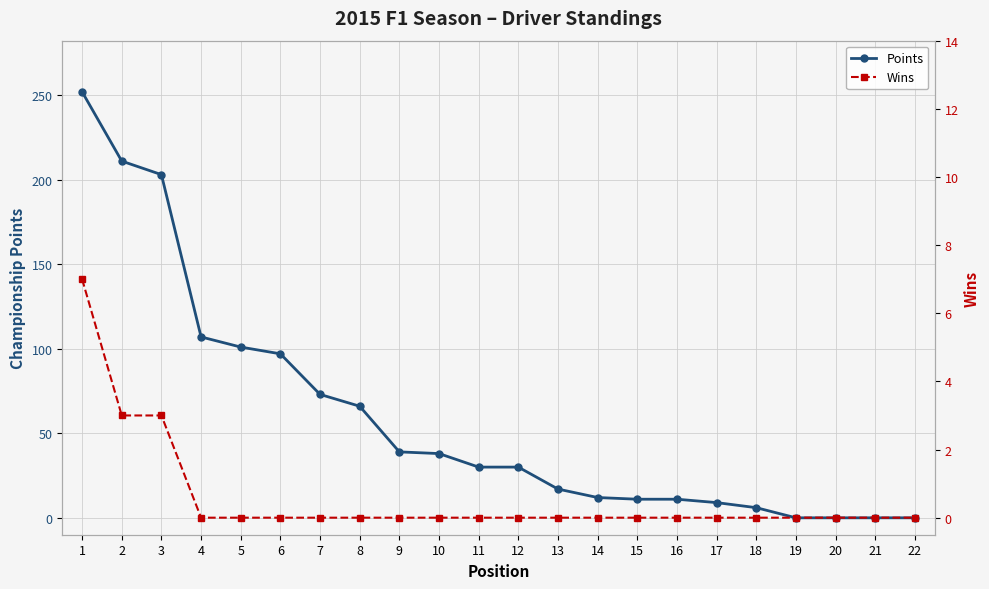

What is the total value across all series at 4?

107